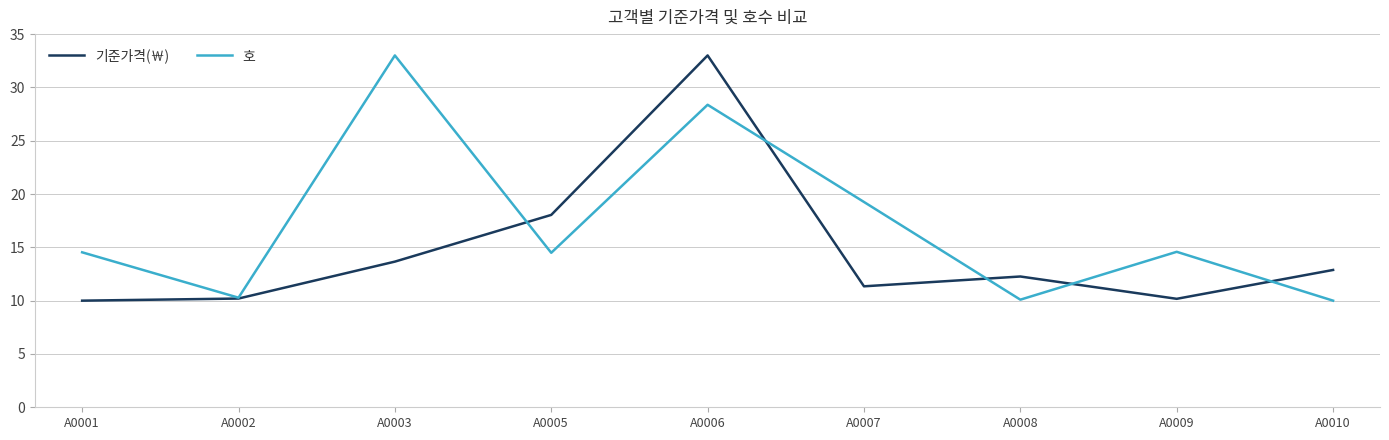

The 호 series shows 3.9 at A0010. True or false?

False